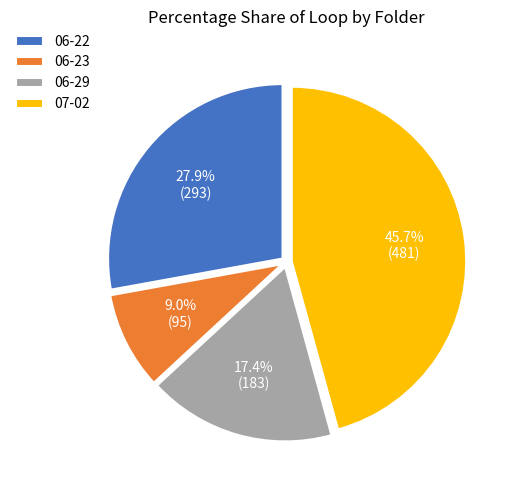

The 06-22 slice represents 28% of the pie. True or false?

True